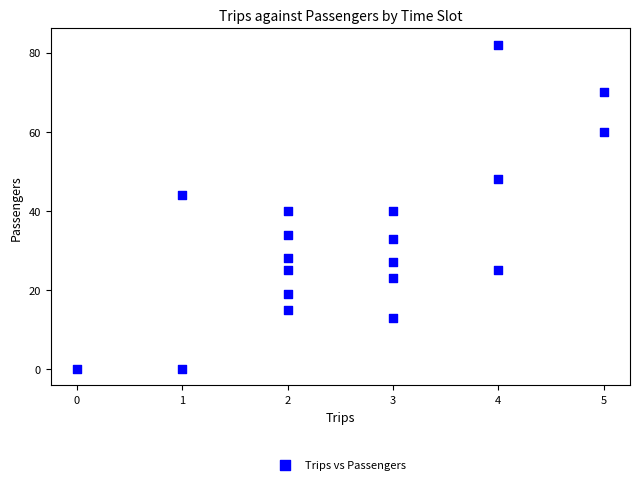

What is the range of Y values (max minus min)?

82